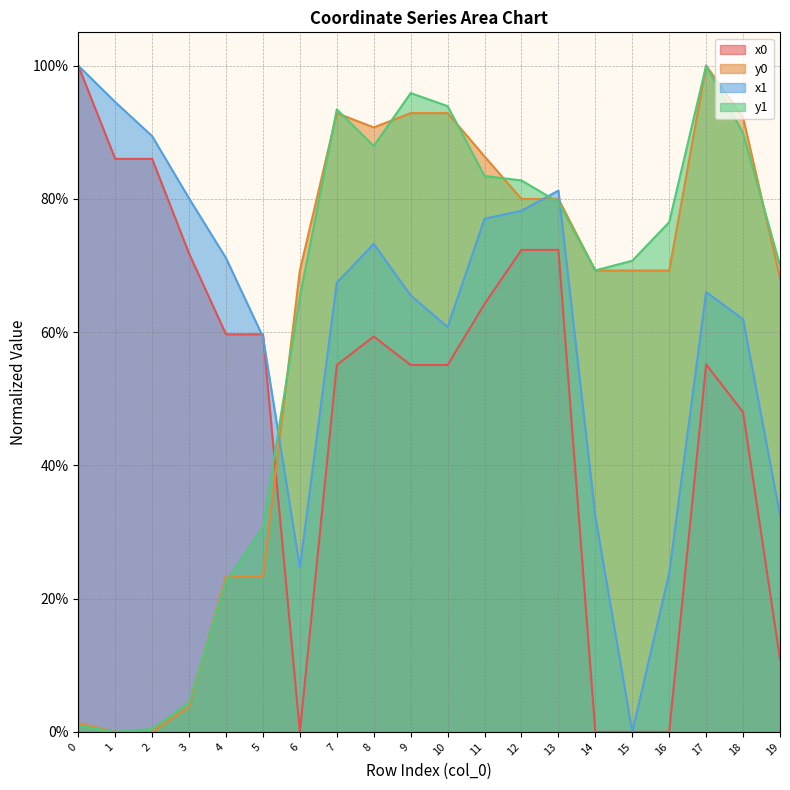

In y1, how many points are lower than both neighbors (excluding endpoints)?

3